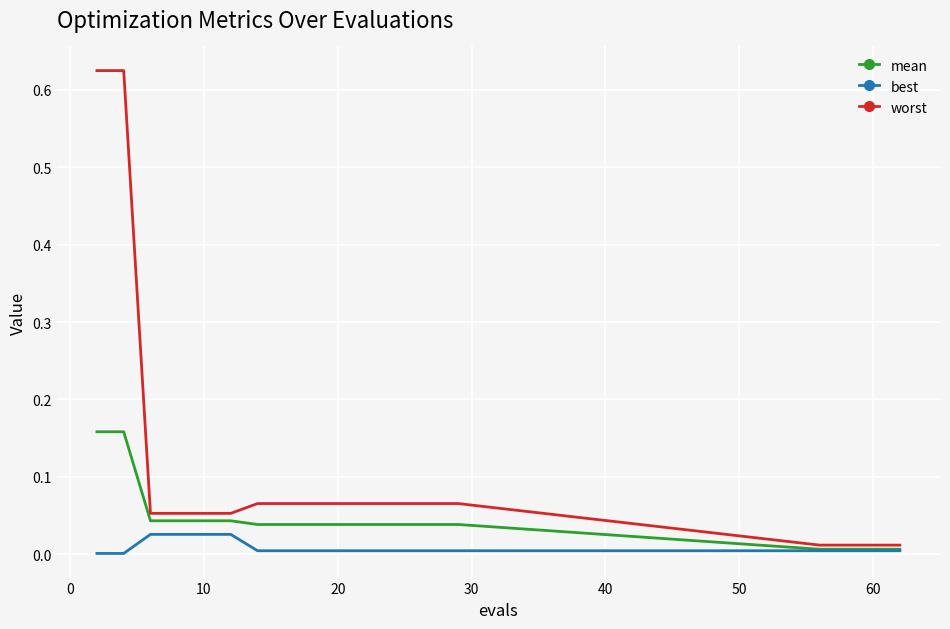

How many distinct data groups are displayed?

3